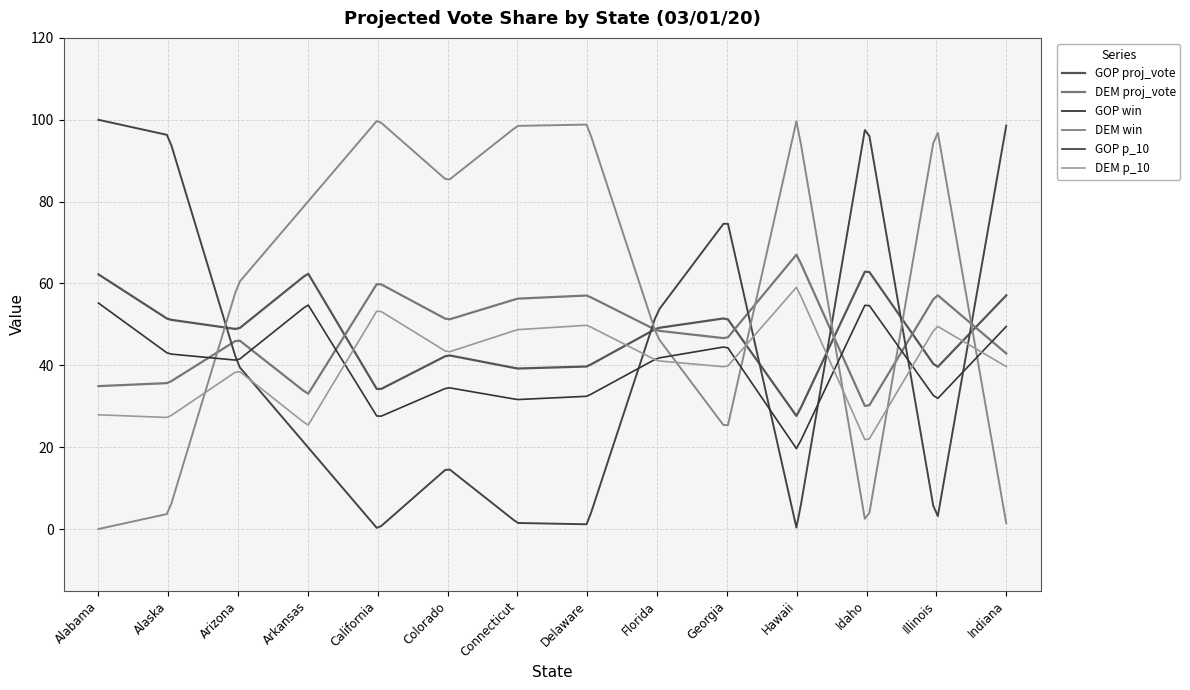

What is the label of the 4th point from the right?

Hawaii